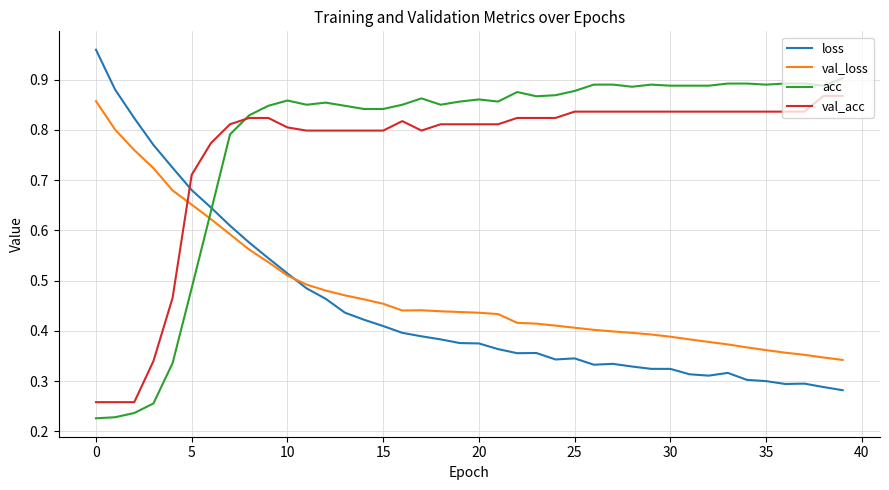

Reading left to right, list all the values displayed in this chart.

loss: 1.0	0.9	0.8	0.8	0.7	0.7	0.6	0.6	0.6	0.5	0.5	0.5	0.5	0.4	0.4	0.4	0.4	0.4	0.4	0.4	0.4	0.4	0.4	0.4	0.3	0.3	0.3	0.3	0.3	0.3	0.3	0.3	0.3	0.3	0.3	0.3	0.3	0.3	0.3	0.3
val_loss: 0.9	0.8	0.8	0.7	0.7	0.7	0.6	0.6	0.6	0.5	0.5	0.5	0.5	0.5	0.5	0.5	0.4	0.4	0.4	0.4	0.4	0.4	0.4	0.4	0.4	0.4	0.4	0.4	0.4	0.4	0.4	0.4	0.4	0.4	0.4	0.4	0.4	0.4	0.3	0.3
acc: 0.2	0.2	0.2	0.3	0.3	0.5	0.6	0.8	0.8	0.8	0.9	0.9	0.9	0.8	0.8	0.8	0.9	0.9	0.9	0.9	0.9	0.9	0.9	0.9	0.9	0.9	0.9	0.9	0.9	0.9	0.9	0.9	0.9	0.9	0.9	0.9	0.9	0.9	0.9	0.9
val_acc: 0.3	0.3	0.3	0.3	0.5	0.7	0.8	0.8	0.8	0.8	0.8	0.8	0.8	0.8	0.8	0.8	0.8	0.8	0.8	0.8	0.8	0.8	0.8	0.8	0.8	0.8	0.8	0.8	0.8	0.8	0.8	0.8	0.8	0.8	0.8	0.8	0.8	0.8	0.9	0.9